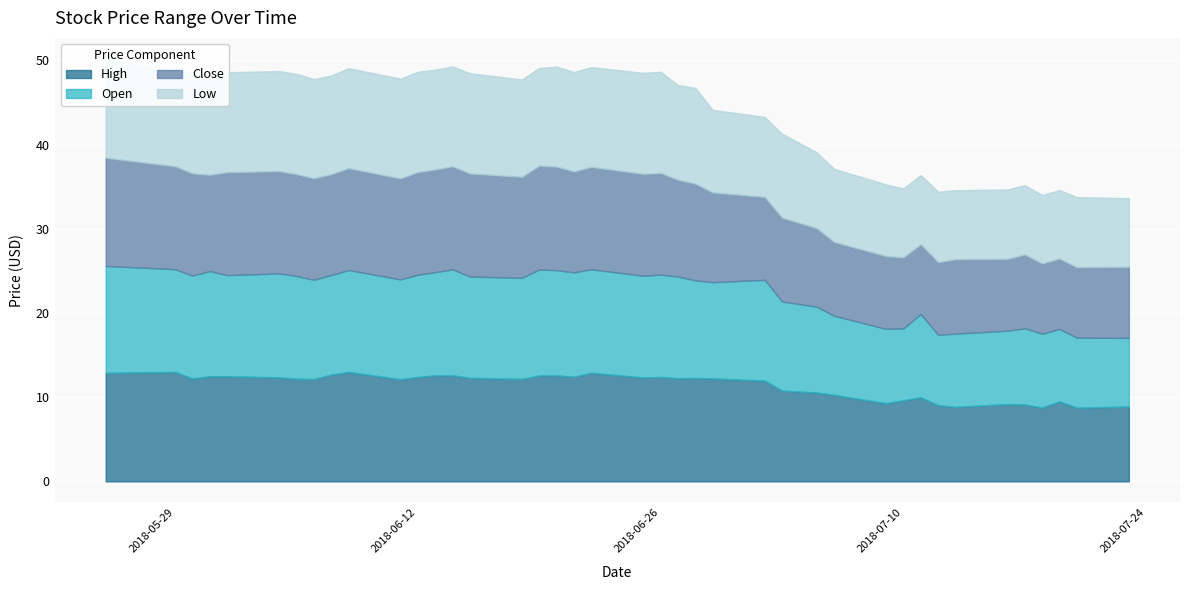

Reading left to right, extract all data points from this chart.

High: 2018-05-25=12.9	2018-05-29=13.0	2018-05-30=12.2	2018-05-31=12.5	2018-06-01=12.5	2018-06-04=12.3	2018-06-05=12.2	2018-06-06=12.2	2018-06-07=12.7	2018-06-08=13.0	2018-06-11=12.1	2018-06-12=12.4	2018-06-13=12.6	2018-06-14=12.6	2018-06-15=12.3	2018-06-18=12.2	2018-06-19=12.6	2018-06-20=12.6	2018-06-21=12.4	2018-06-22=12.9	2018-06-25=12.3	2018-06-26=12.4	2018-06-27=12.2	2018-06-28=12.3	2018-06-29=12.2	2018-07-02=12.0	2018-07-03=10.8	2018-07-05=10.6	2018-07-06=10.3	2018-07-09=9.3	2018-07-10=9.6	2018-07-11=10.0	2018-07-12=9.0	2018-07-13=8.8	2018-07-16=9.2	2018-07-17=9.1	2018-07-18=8.8	2018-07-19=9.5	2018-07-20=8.8	2018-07-23=8.9
Open: 2018-05-25=12.7	2018-05-29=12.2	2018-05-30=12.2	2018-05-31=12.5	2018-06-01=12.0	2018-06-04=12.3	2018-06-05=12.2	2018-06-06=11.8	2018-06-07=11.8	2018-06-08=12.1	2018-06-11=11.9	2018-06-12=12.2	2018-06-13=12.2	2018-06-14=12.6	2018-06-15=12.0	2018-06-18=12.0	2018-06-19=12.6	2018-06-20=12.5	2018-06-21=12.4	2018-06-22=12.3	2018-06-25=12.1	2018-06-26=12.2	2018-06-27=12.1	2018-06-28=11.6	2018-06-29=11.4	2018-07-02=12.0	2018-07-03=10.6	2018-07-05=10.2	2018-07-06=9.4	2018-07-09=8.8	2018-07-10=8.5	2018-07-11=9.9	2018-07-12=8.4	2018-07-13=8.7	2018-07-16=8.7	2018-07-17=9.1	2018-07-18=8.8	2018-07-19=8.6	2018-07-20=8.3	2018-07-23=8.2
Close: 2018-05-25=12.8	2018-05-29=12.2	2018-05-30=12.2	2018-05-31=11.4	2018-06-01=12.2	2018-06-04=12.2	2018-06-05=12.1	2018-06-06=12.1	2018-06-07=12.0	2018-06-08=12.1	2018-06-11=12.0	2018-06-12=12.2	2018-06-13=12.2	2018-06-14=12.2	2018-06-15=12.2	2018-06-18=12.0	2018-06-19=12.3	2018-06-20=12.3	2018-06-21=12.0	2018-06-22=12.2	2018-06-25=12.1	2018-06-26=12.1	2018-06-27=11.5	2018-06-28=11.5	2018-06-29=10.7	2018-07-02=9.8	2018-07-03=10.0	2018-07-05=9.3	2018-07-06=8.8	2018-07-09=8.7	2018-07-10=8.4	2018-07-11=8.3	2018-07-12=8.6	2018-07-13=8.8	2018-07-16=8.6	2018-07-17=8.8	2018-07-18=8.3	2018-07-19=8.4	2018-07-20=8.4	2018-07-23=8.4
Low: 2018-05-25=11.7	2018-05-29=11.2	2018-05-30=12.0	2018-05-31=11.2	2018-06-01=11.9	2018-06-04=11.9	2018-06-05=11.9	2018-06-06=11.8	2018-06-07=11.7	2018-06-08=11.9	2018-06-11=11.8	2018-06-12=11.9	2018-06-13=11.9	2018-06-14=11.9	2018-06-15=11.9	2018-06-18=11.6	2018-06-19=11.6	2018-06-20=11.9	2018-06-21=11.8	2018-06-22=11.8	2018-06-25=12.0	2018-06-26=12.0	2018-06-27=11.2	2018-06-28=11.4	2018-06-29=9.8	2018-07-02=9.5	2018-07-03=10.0	2018-07-05=9.0	2018-07-06=8.7	2018-07-09=8.5	2018-07-10=8.2	2018-07-11=8.2	2018-07-12=8.4	2018-07-13=8.2	2018-07-16=8.2	2018-07-17=8.2	2018-07-18=8.1	2018-07-19=8.1	2018-07-20=8.3	2018-07-23=8.2